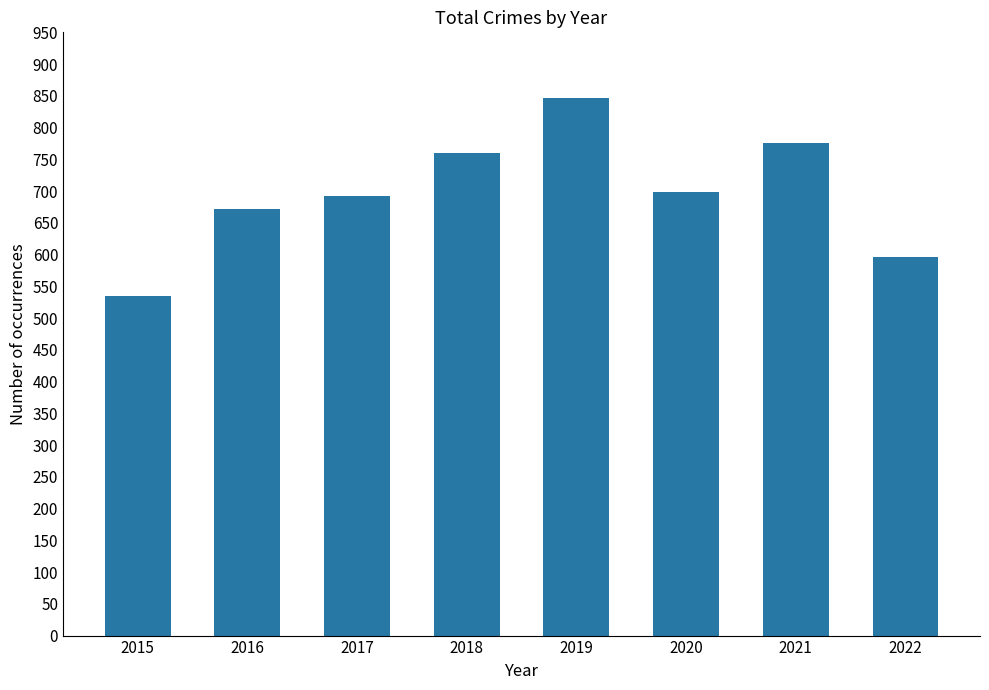

Are the bars grouped side by side (vs. stacked)?

No